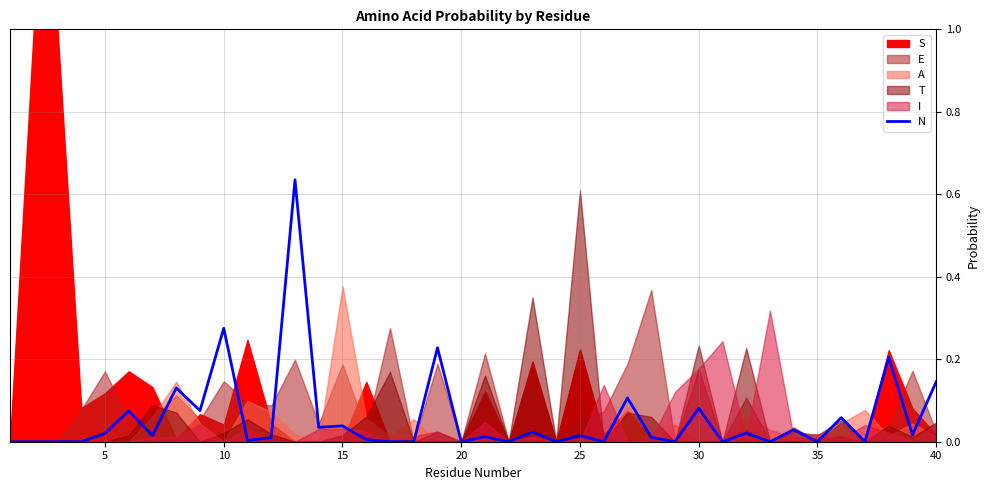

How many interior local valleys (lower than both neighbors) does the data have?

14